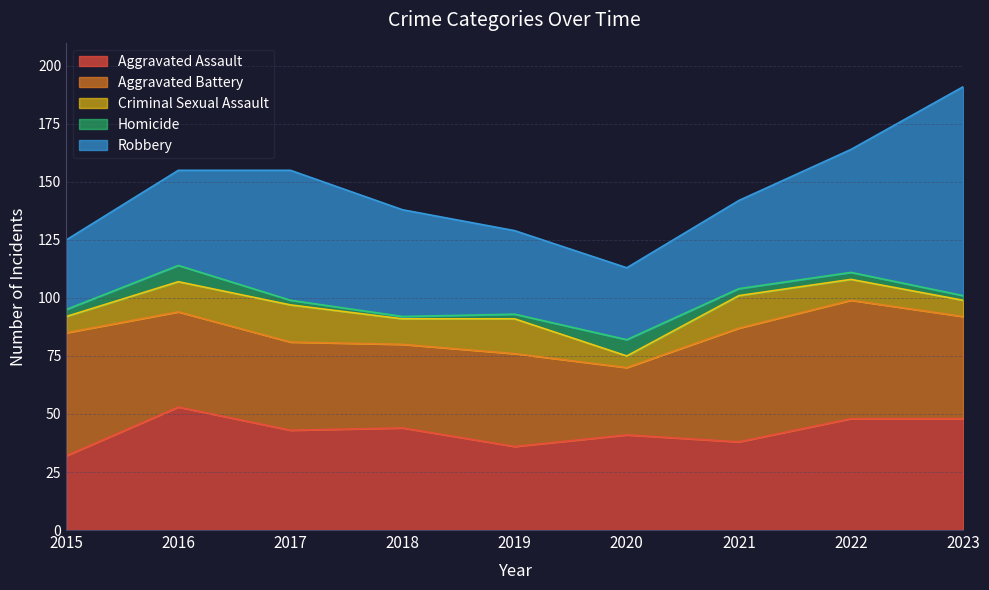

Where is the first local maximum for Robbery?

2017